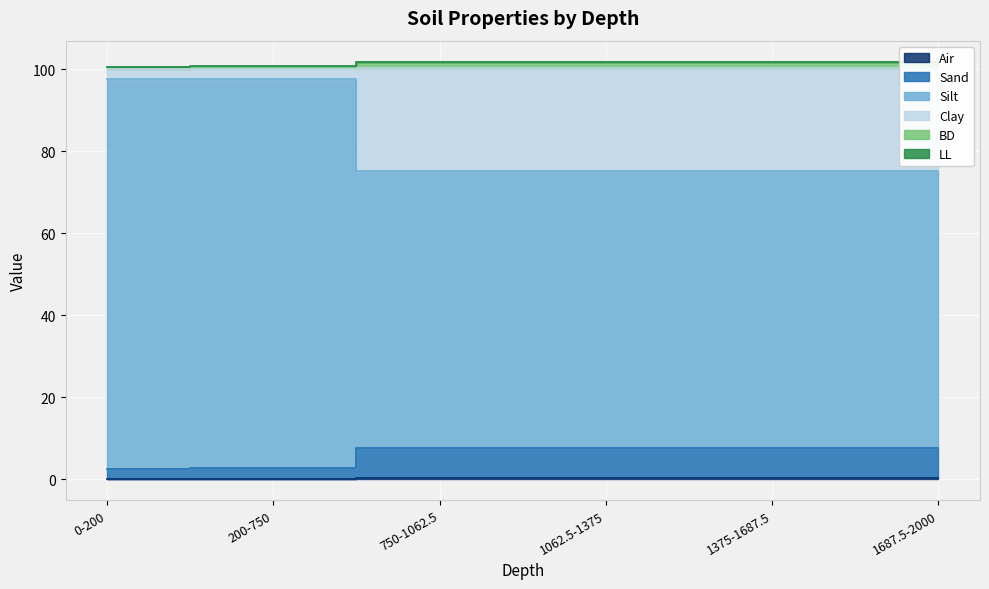

True or false: Clay has a value of 29.3 at 1375-1687.5.

False